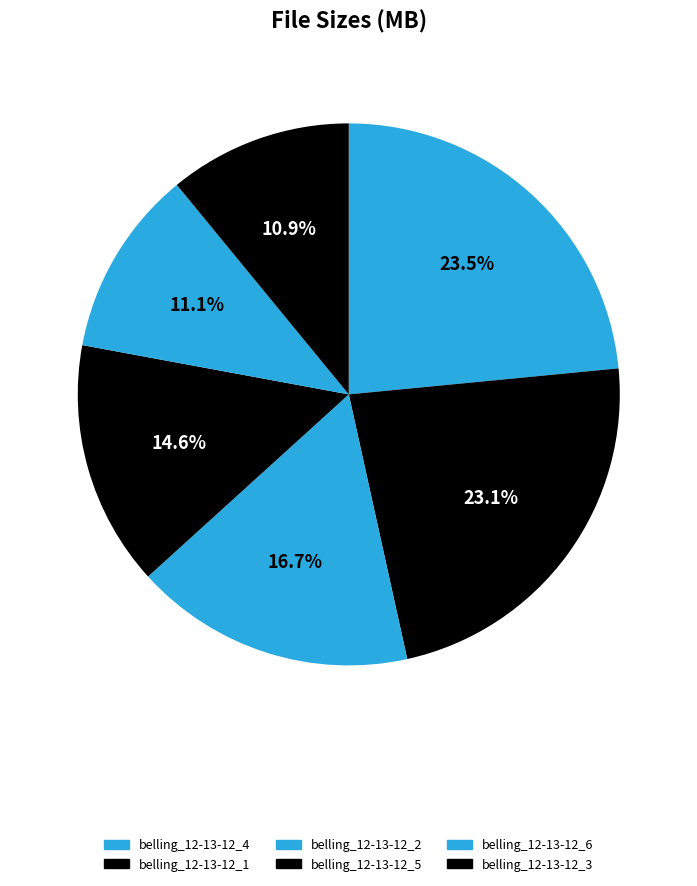

How many segments does this pie chart have?

6